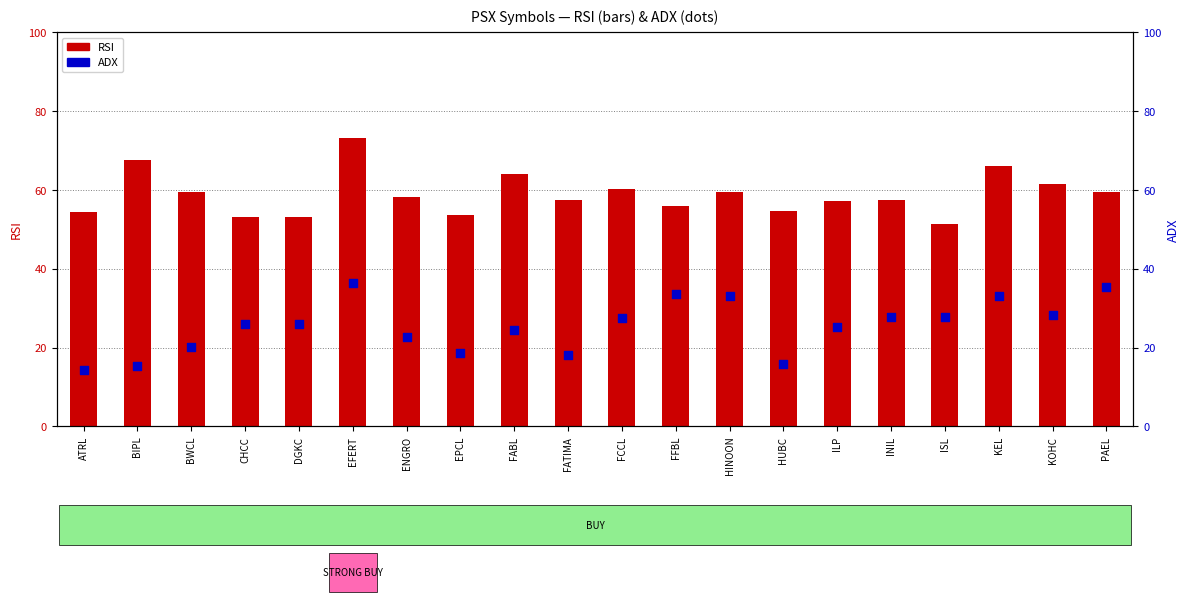

Which series has the largest Y range (max minus min)?

ADX